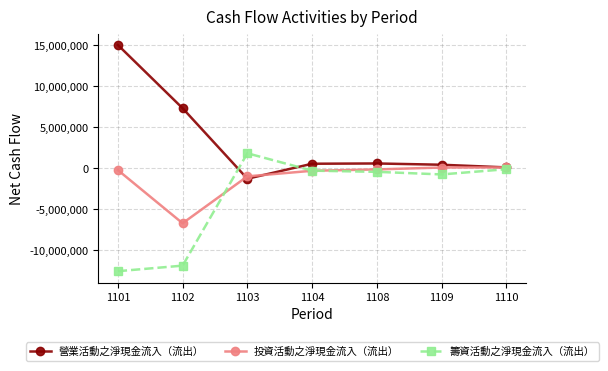

What is the difference between the second highest and second lowest values in the 籌資活動之淨現金流入（流出） series?

11774027